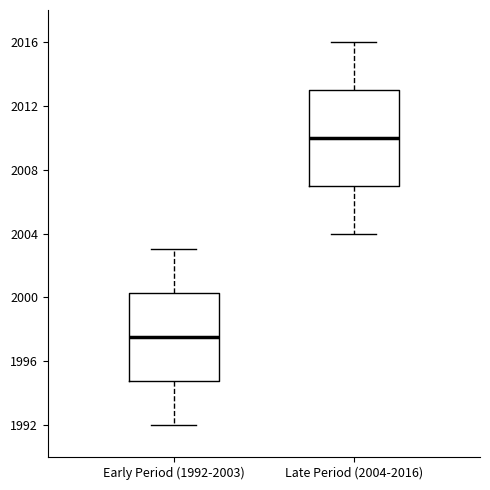

Which box is the tallest, from its lower edge to its upper edge?

Late Period (2004-2016)